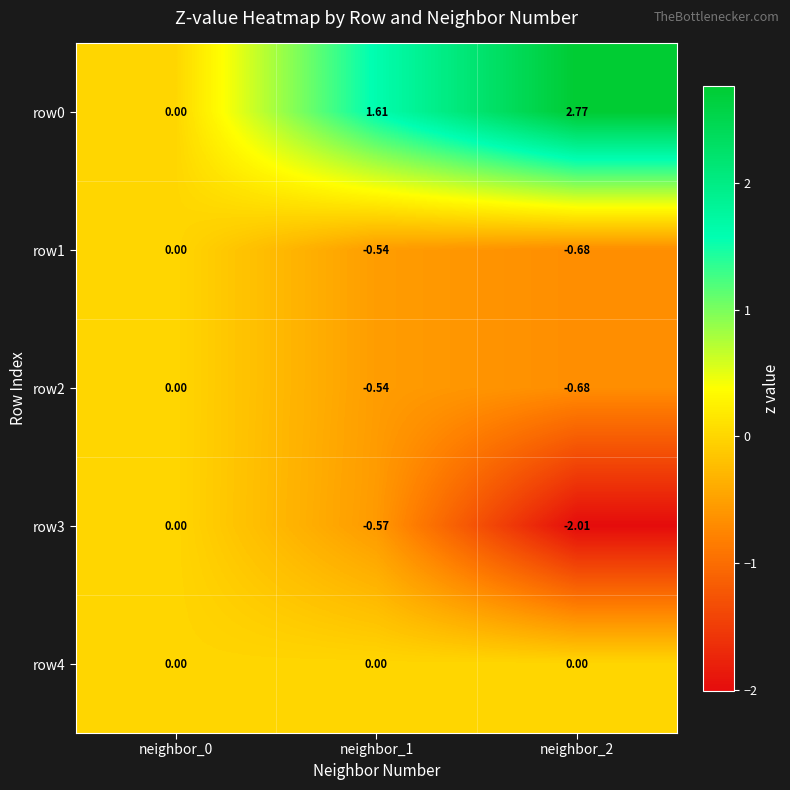

Is the value of row4 at neighbor_0 greater than the value of row1 at neighbor_1?

Yes